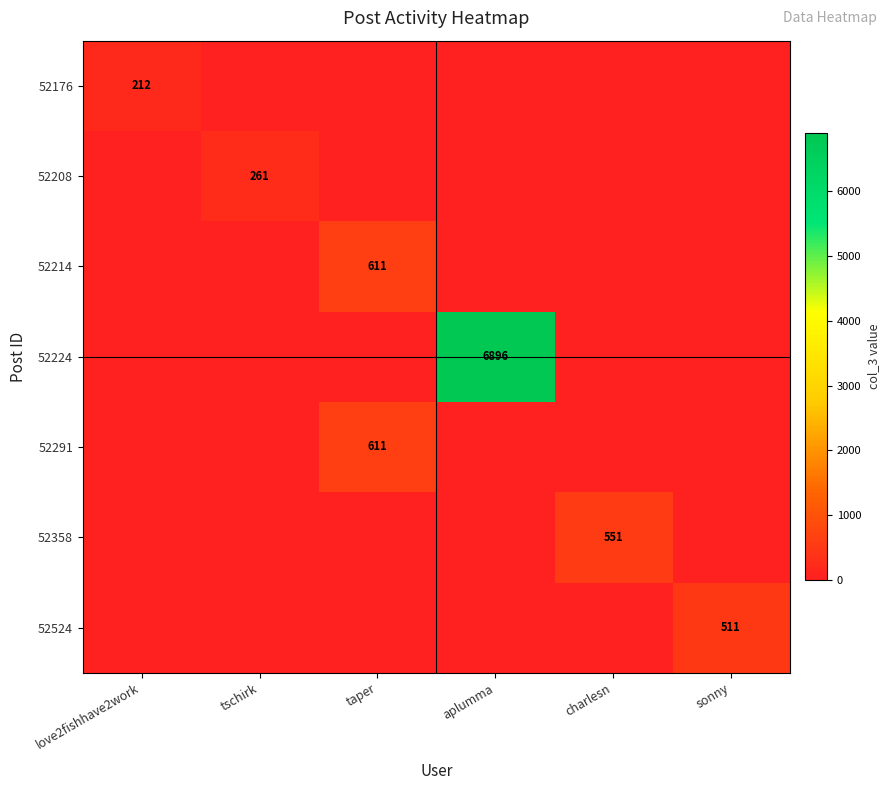

True or false: 52176 has a value of 133 at love2fishhave2work.

False